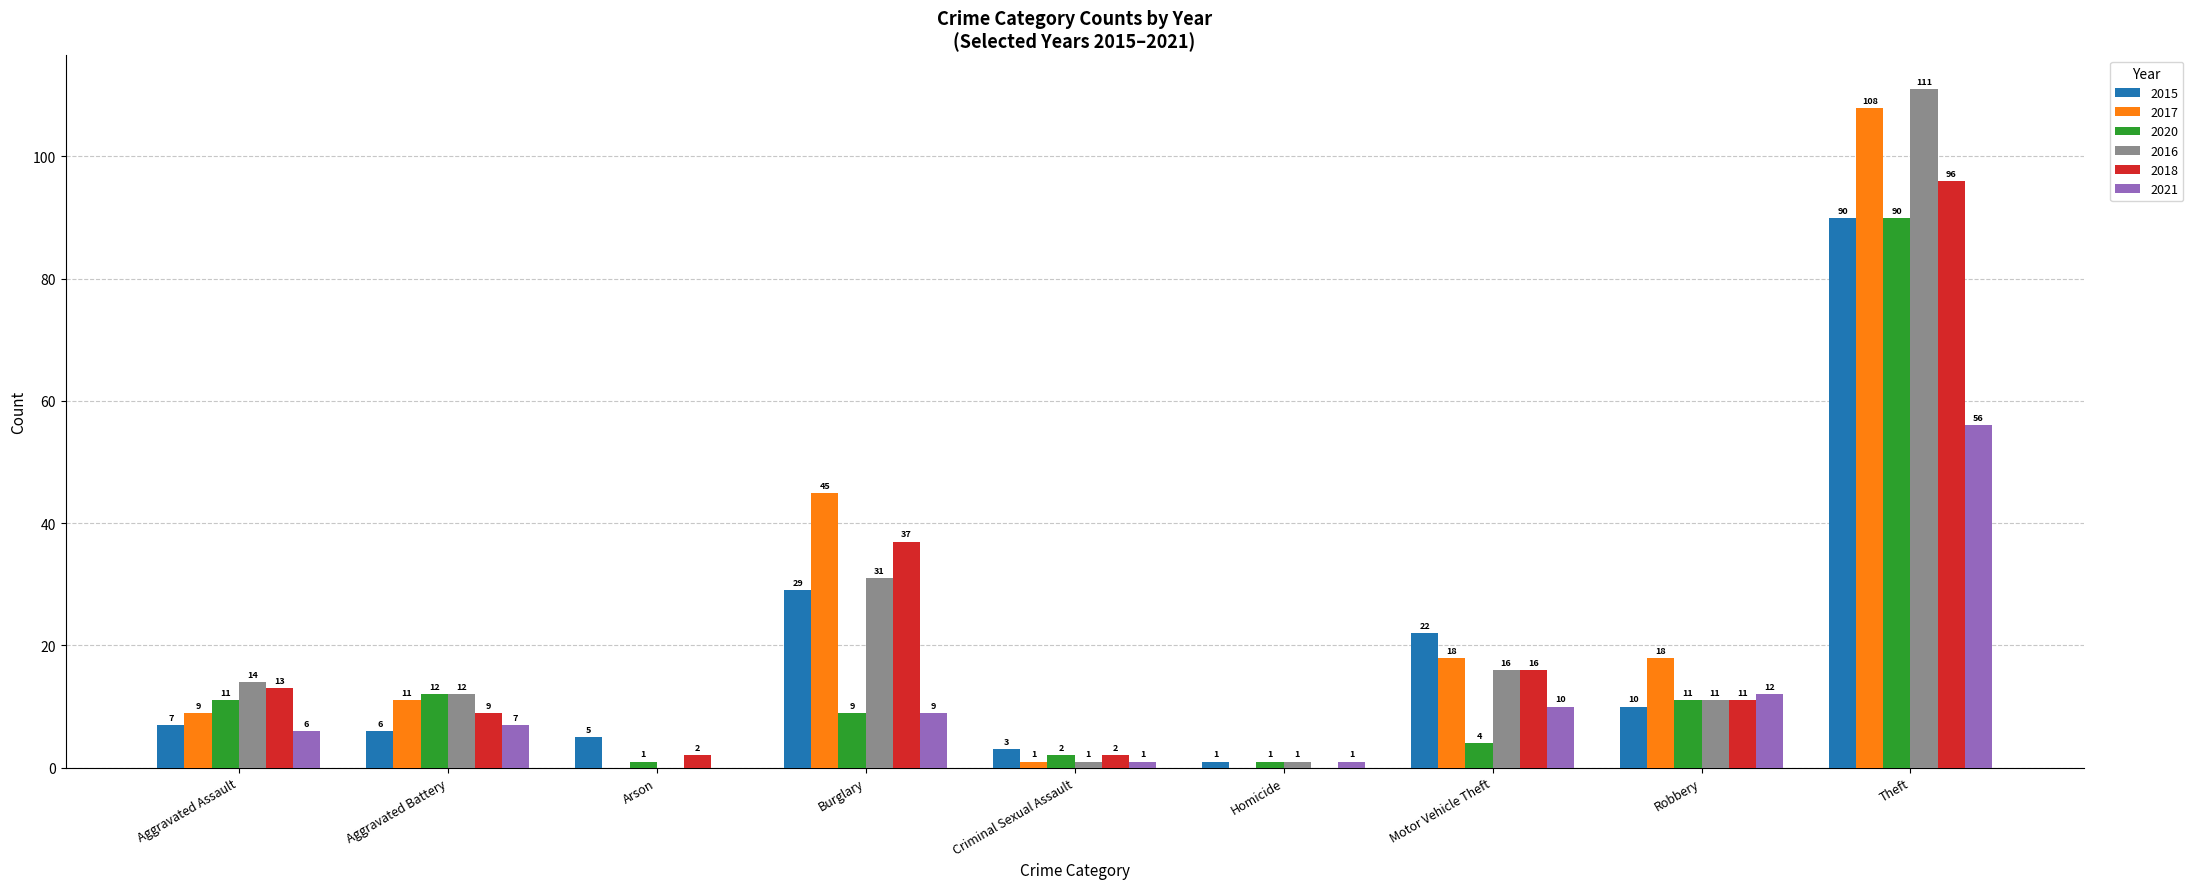

Count the number of data series in this chart.

6